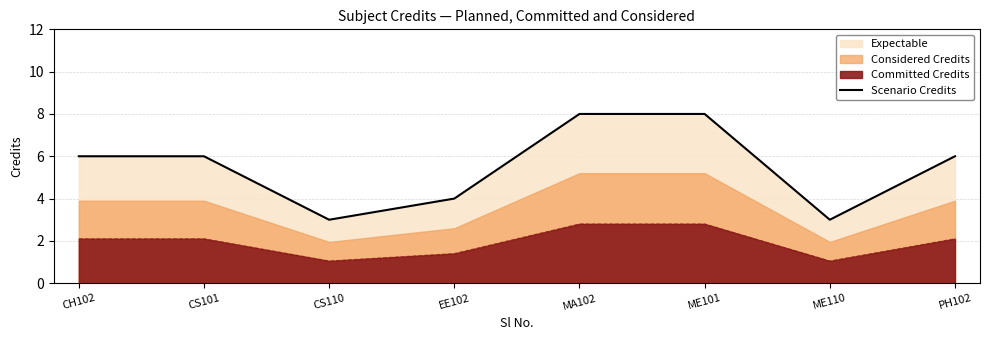

The value at CH102 is 8. True or false?

False